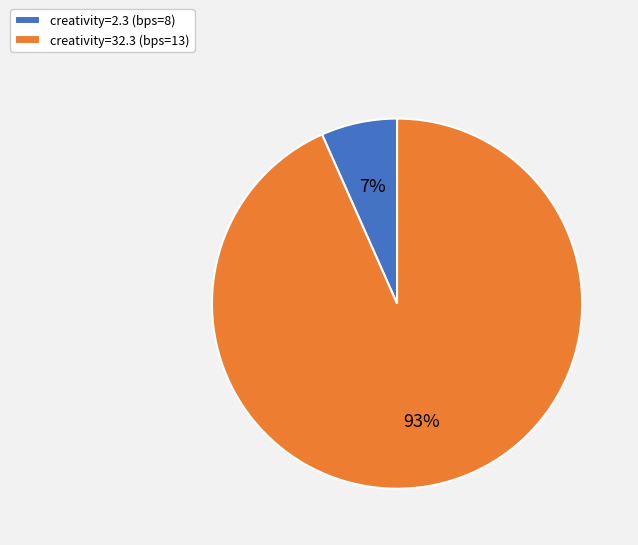

Which has a higher value, creativity=2.3 (bps=8) or creativity=32.3 (bps=13)?

creativity=32.3 (bps=13)